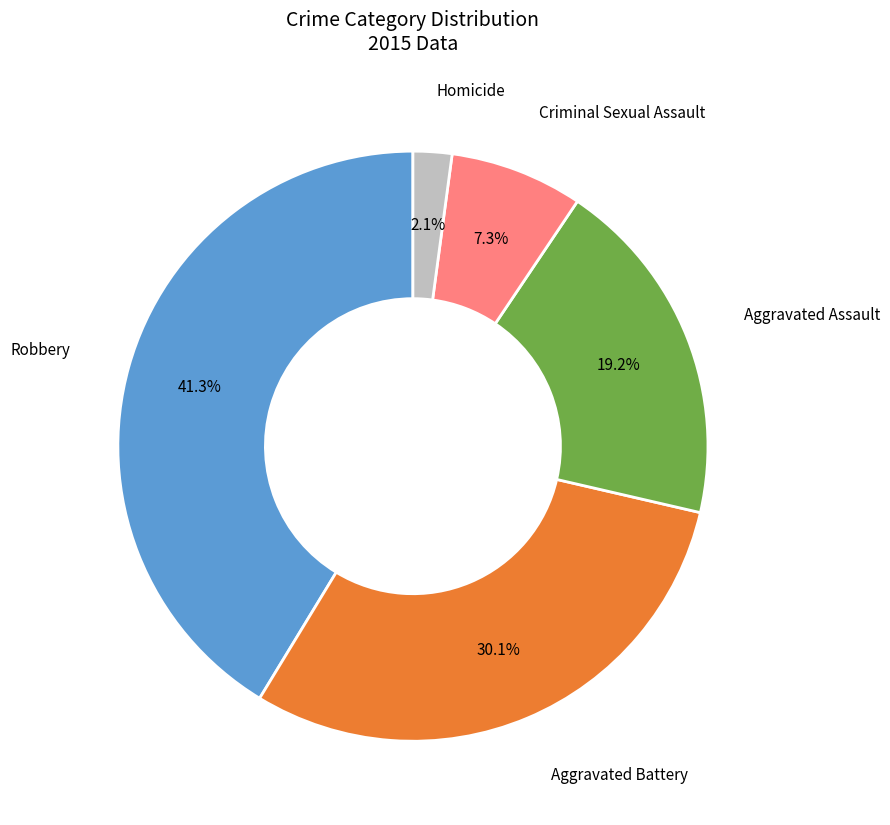

Is there any slice that represents more than half of the pie?

No